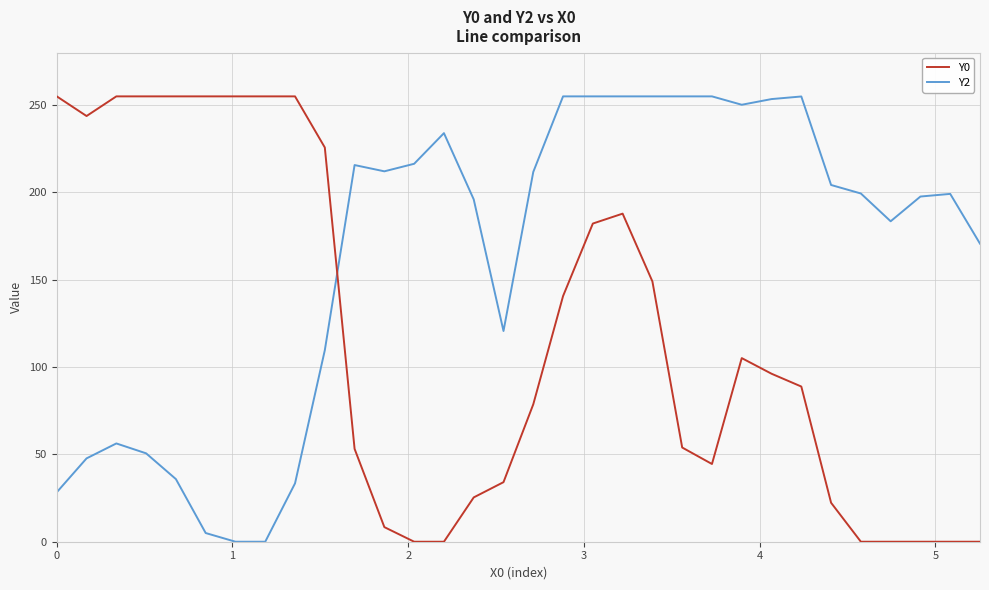

Does the chart display data point markers on the line(s)?

No